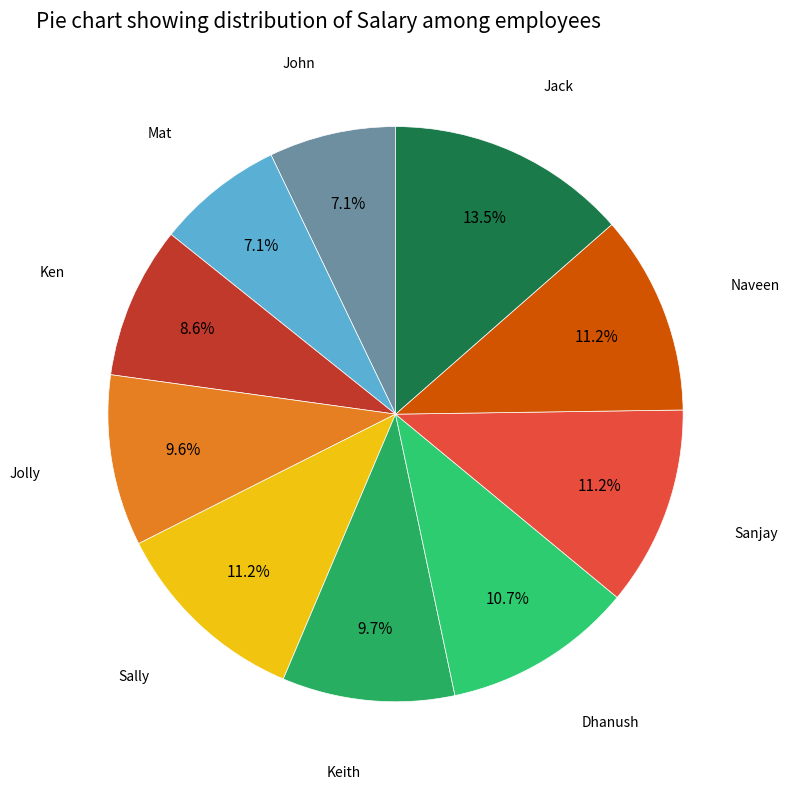

What is the largest slice in the pie chart?

Jack